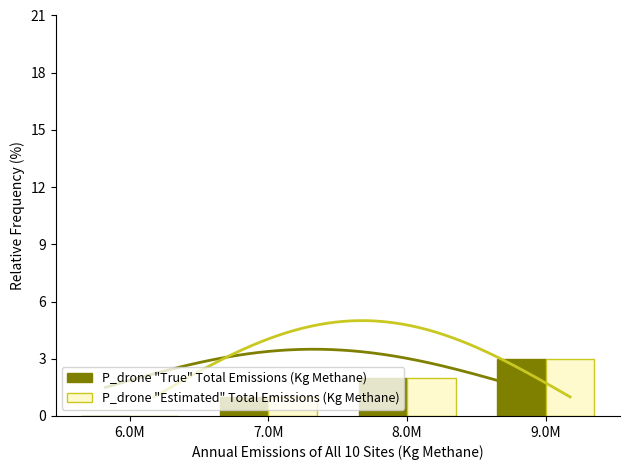

Rank the categories by P_drone "True" Total Emissions (Kg Methane) value from highest to lowest.

9.0M, 8.0M, 7.0M, 6.0M